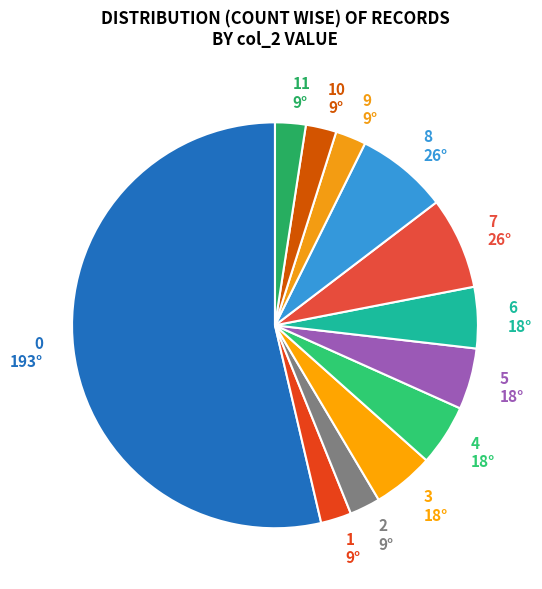

Which category has the biggest portion of the pie?

0 193°